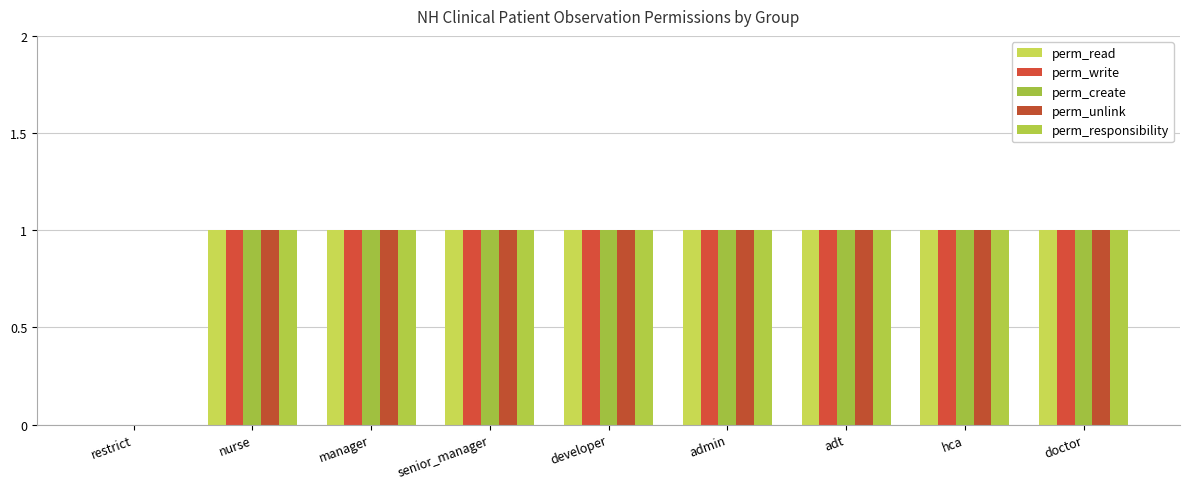

How many groups of bars are there?

9